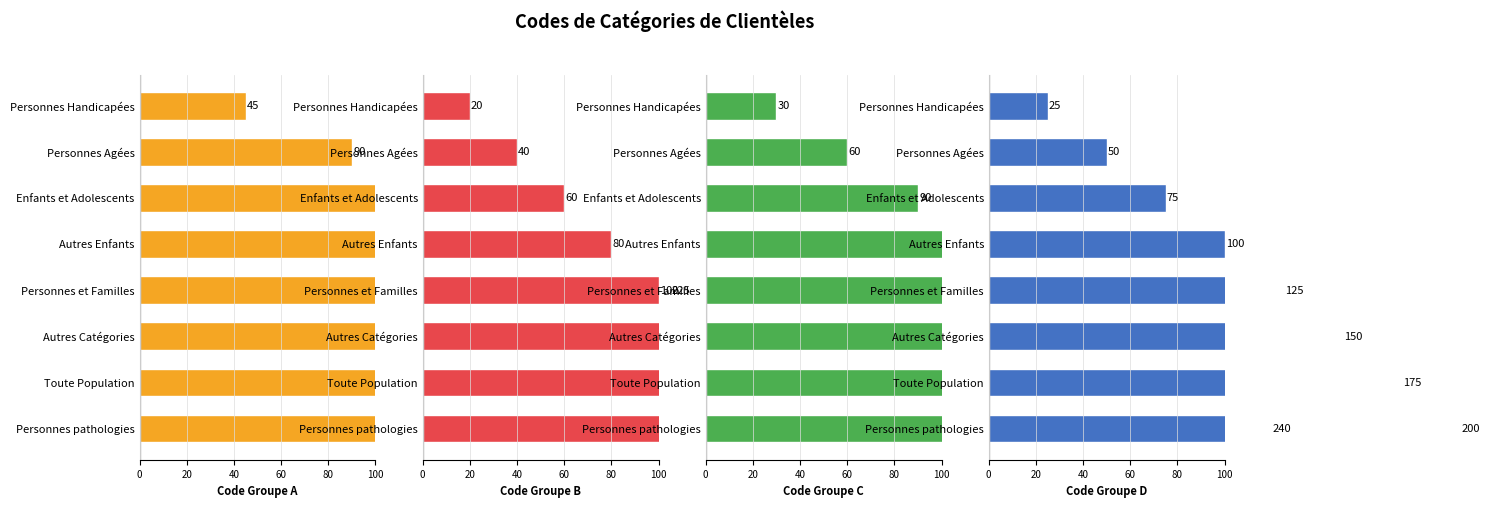

How many groups of bars are there?

8